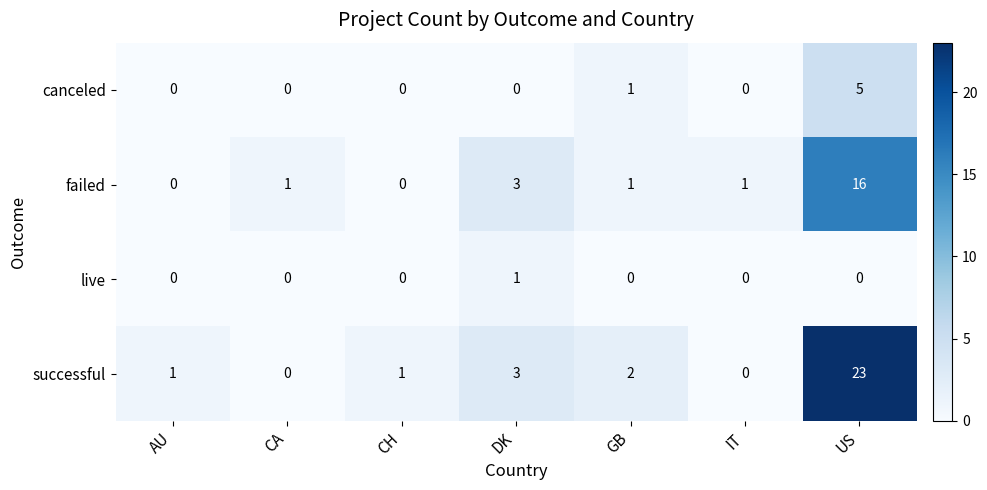

What is the spread (max minus min) of values at CA?

1